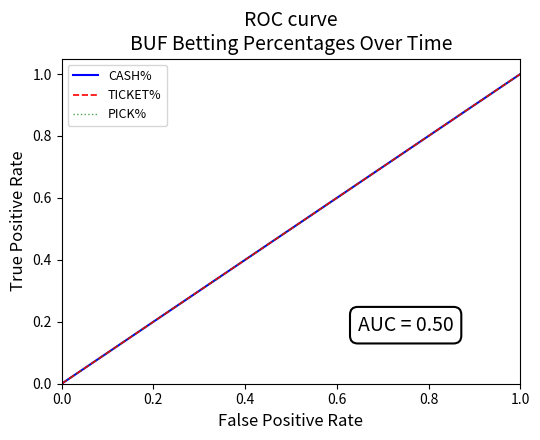

Does the chart display data point markers on the line(s)?

No